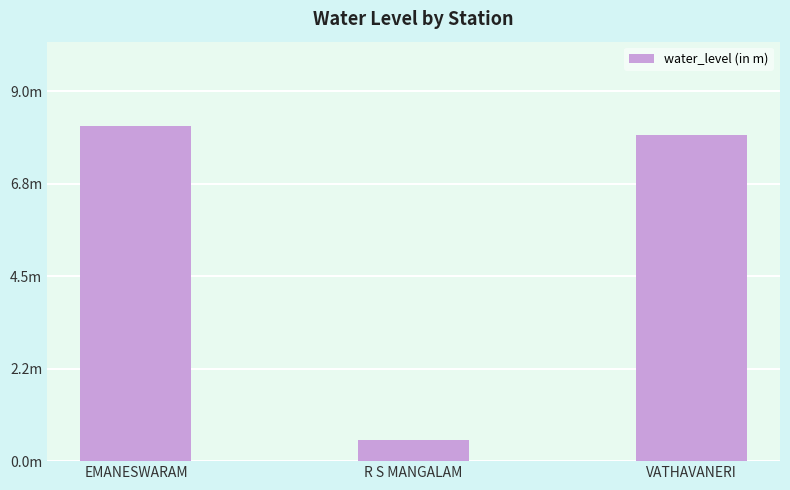

List the labels in order of value, smallest first.

R S MANGALAM, VATHAVANERI, EMANESWARAM